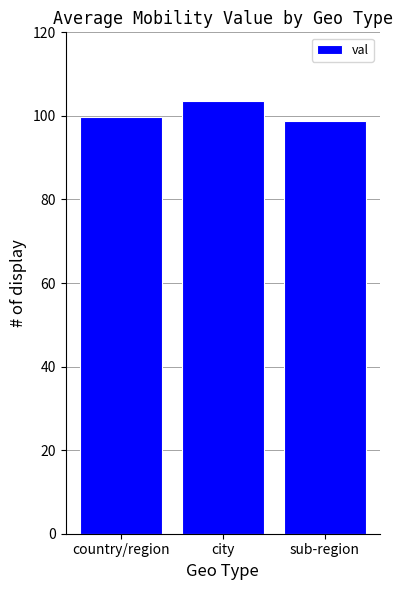

What is the label of the 1st bar from the right?

sub-region